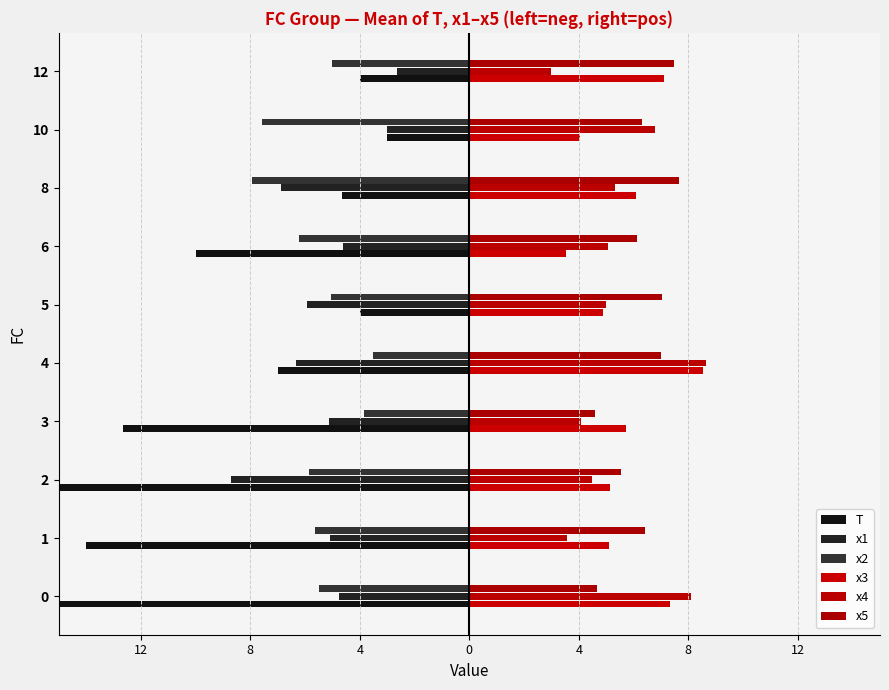

What is the maximum value for x3?

8.5